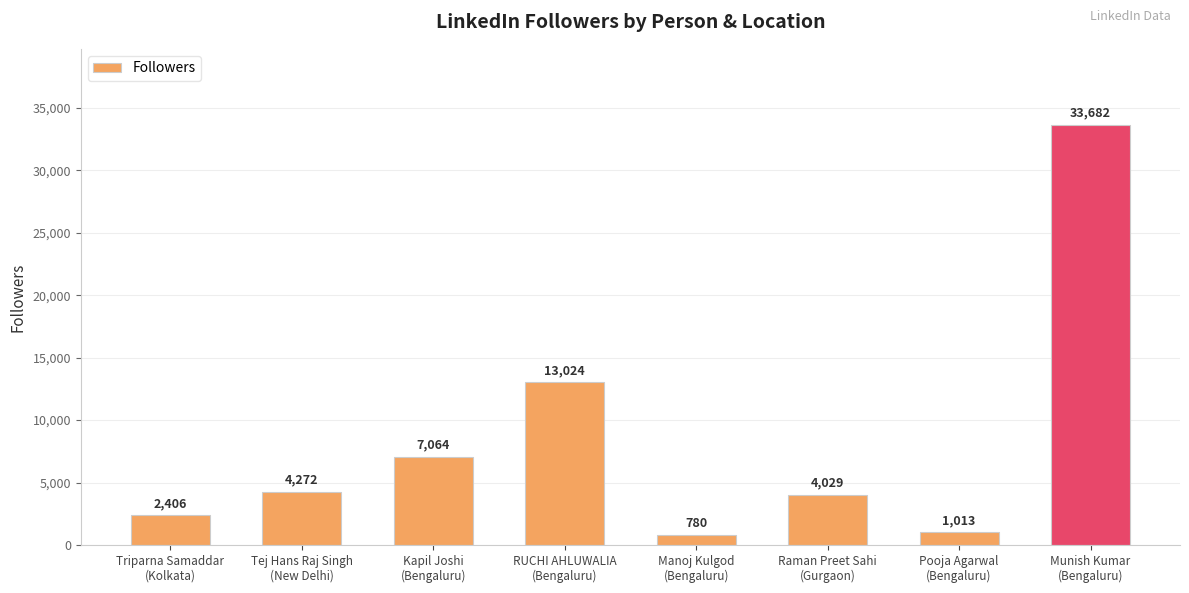

Does the chart contain any negative values?

No